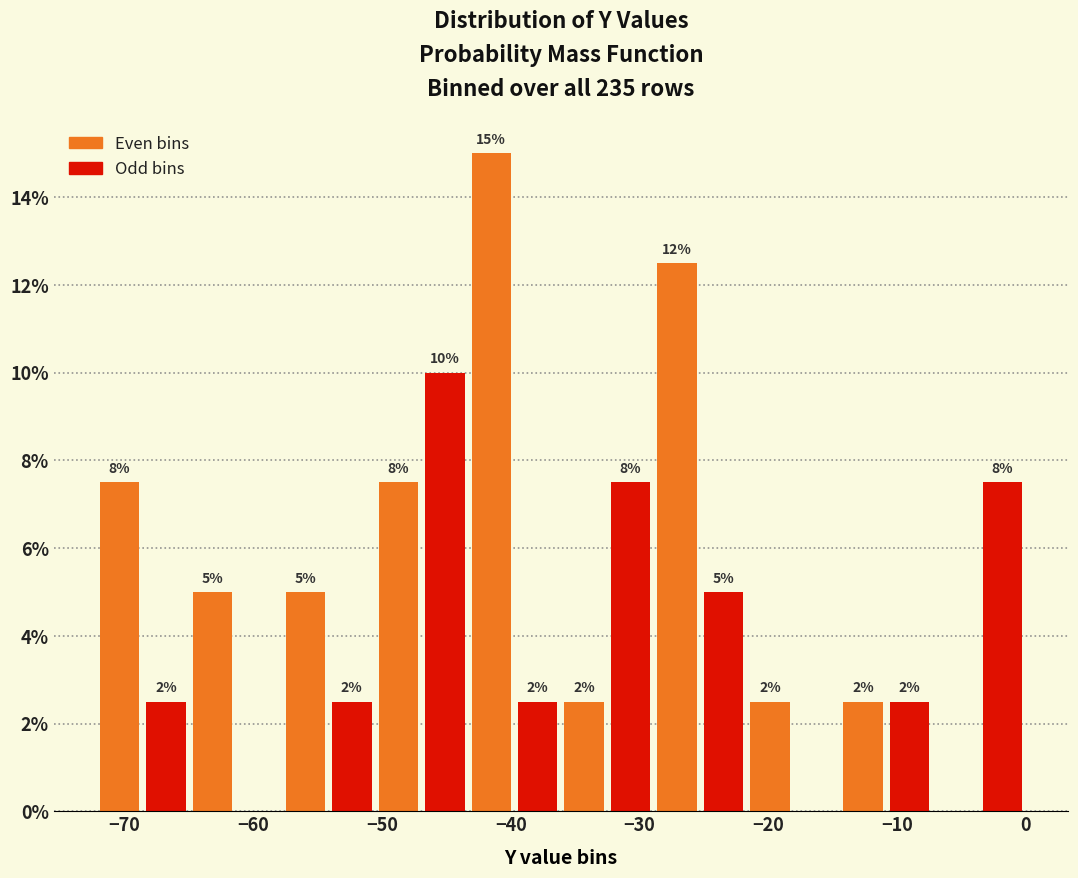

Read against the x-axis, roughly where is the centre of the tallest bar?

-42